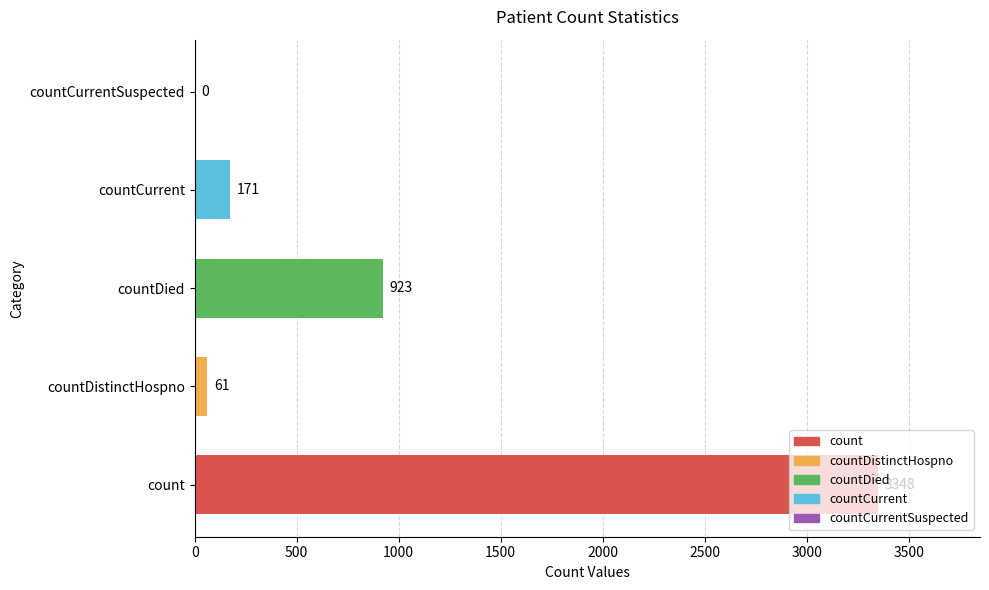

At which category does the chart reach its peak across all series?

count